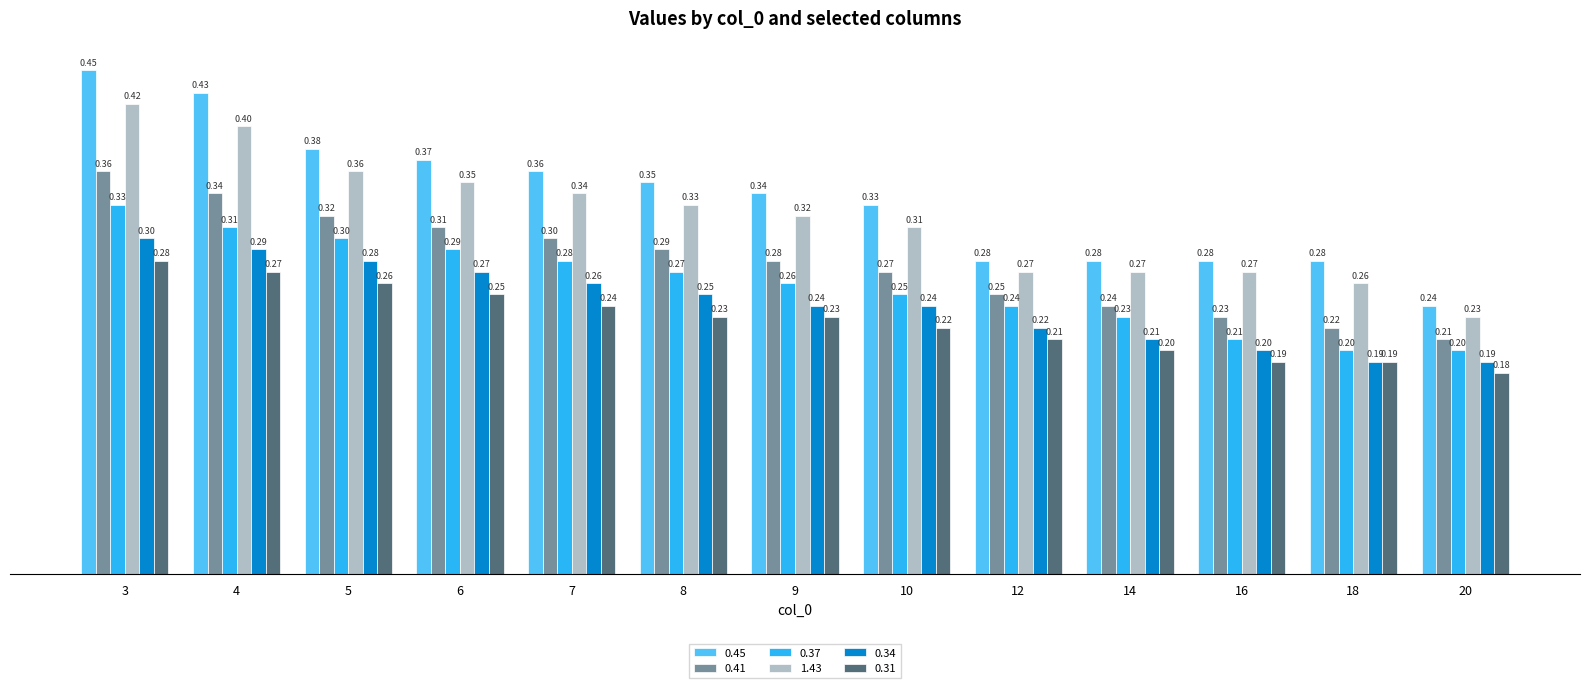

What is the sum of the 0.45 values at 7 and 9?

0.7